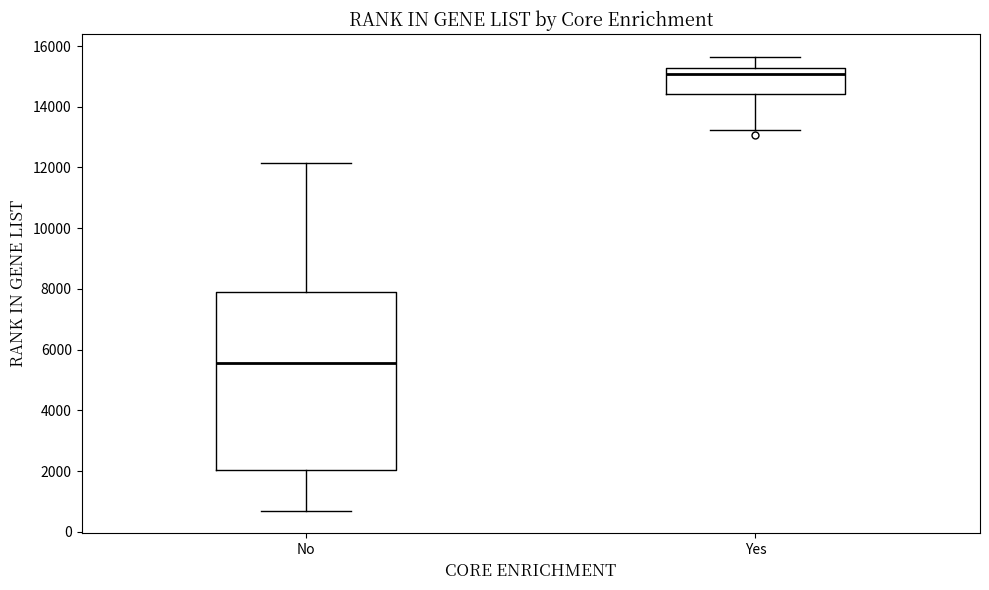

Comparing the boxes themselves (not the whiskers), which one is the tallest?

No